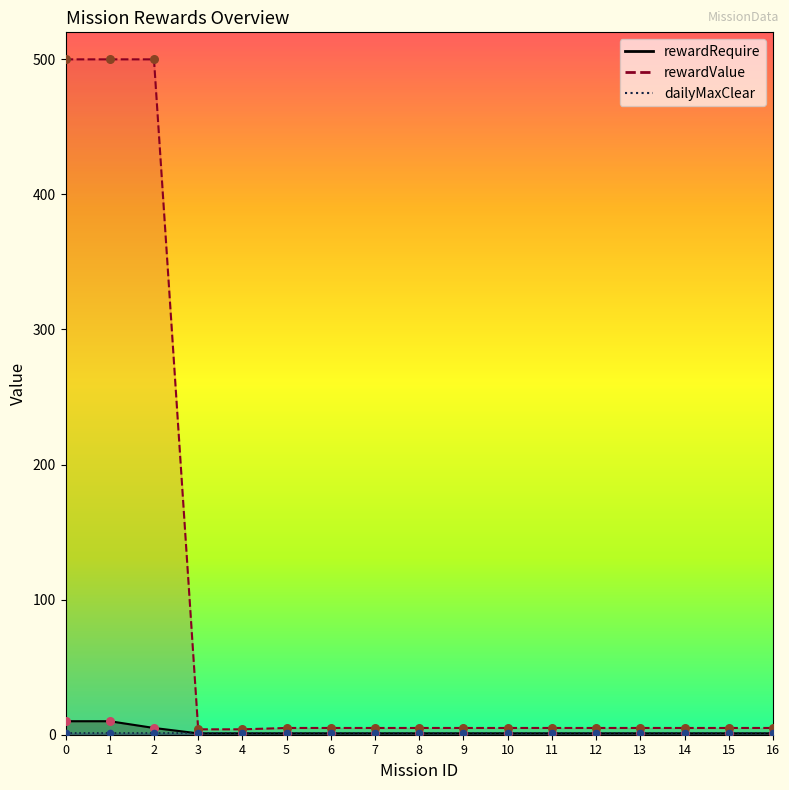

What is the total value across all series at 13?

6